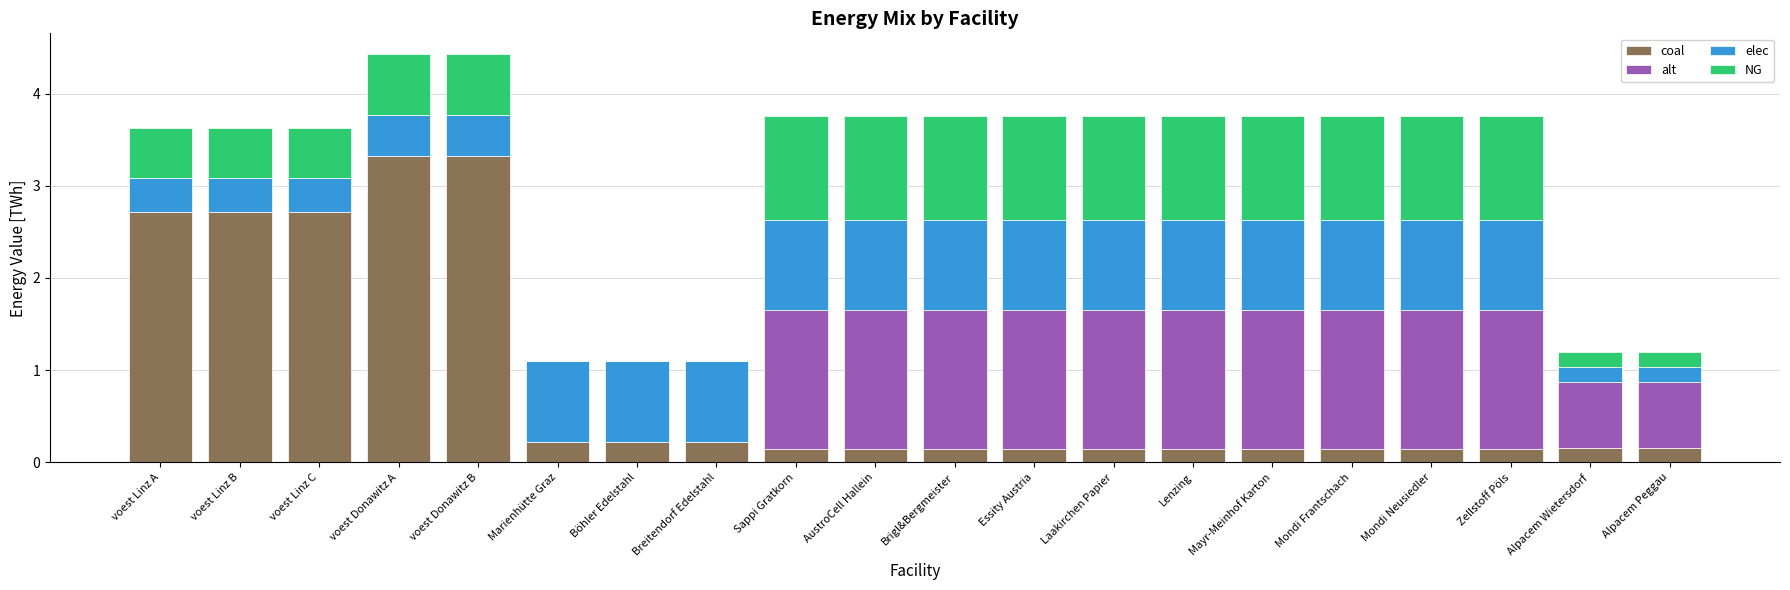

What is the highest value of the coal series?

3.3